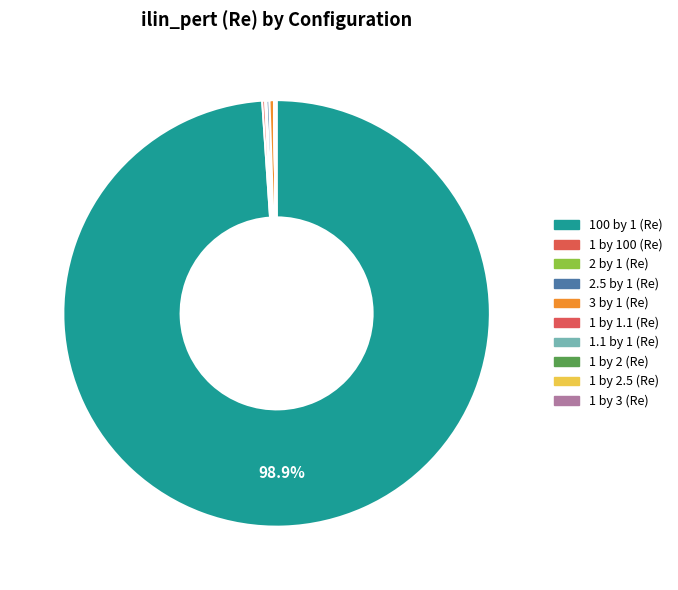

How many segments does this pie chart have?

10